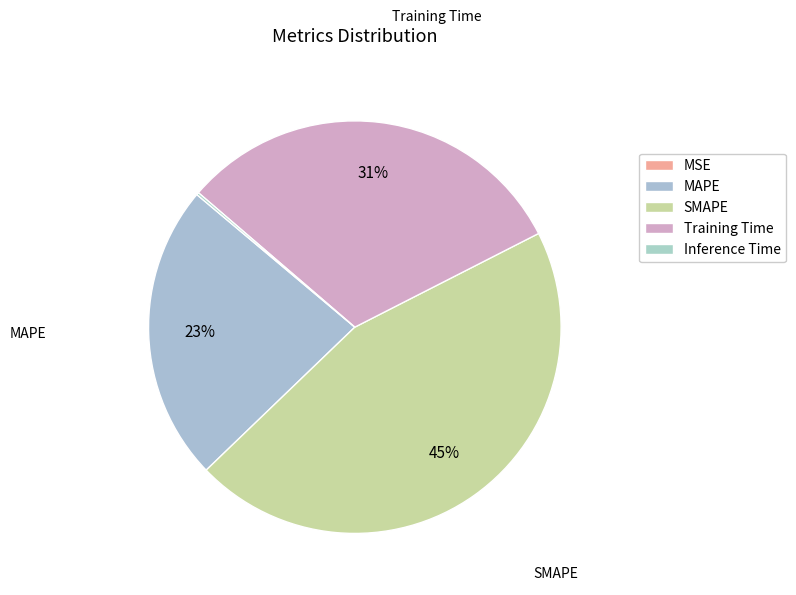

Is there a majority slice in this chart?

No